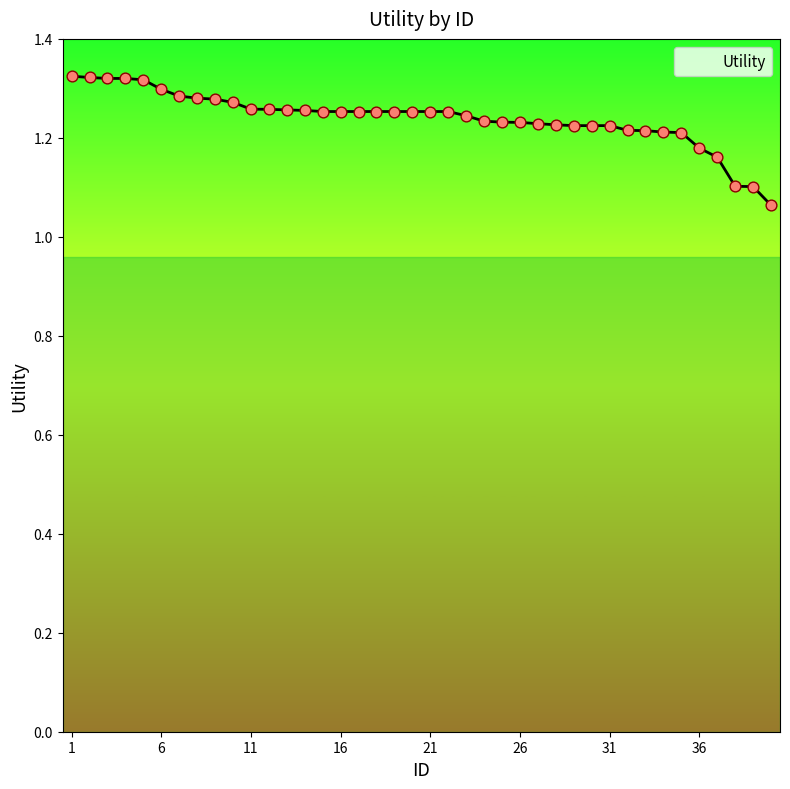

What is the difference between the maximum and minimum values?

0.3